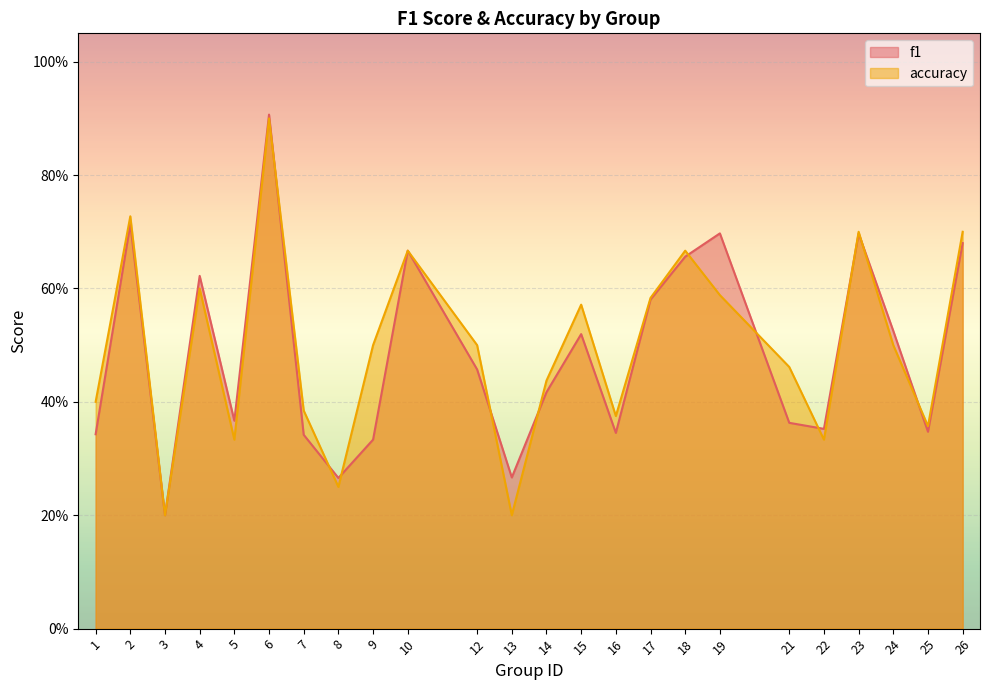

At which category does the chart reach its minimum across all series?

3